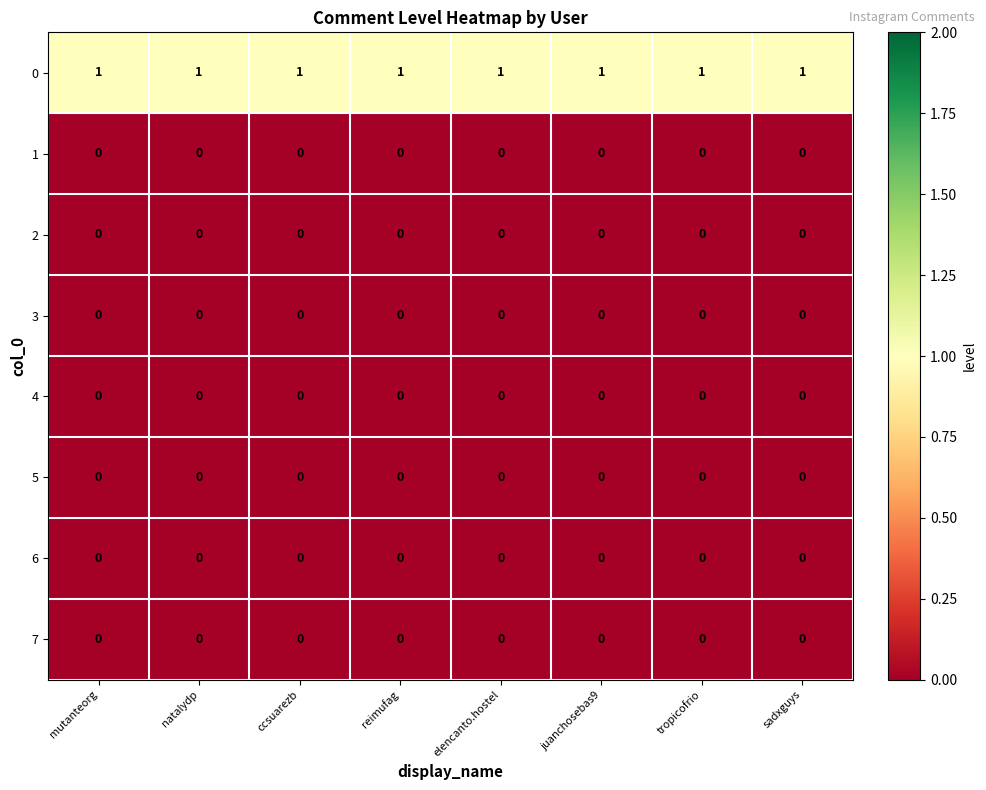

At how many categories does at least one series exceed 0?

8